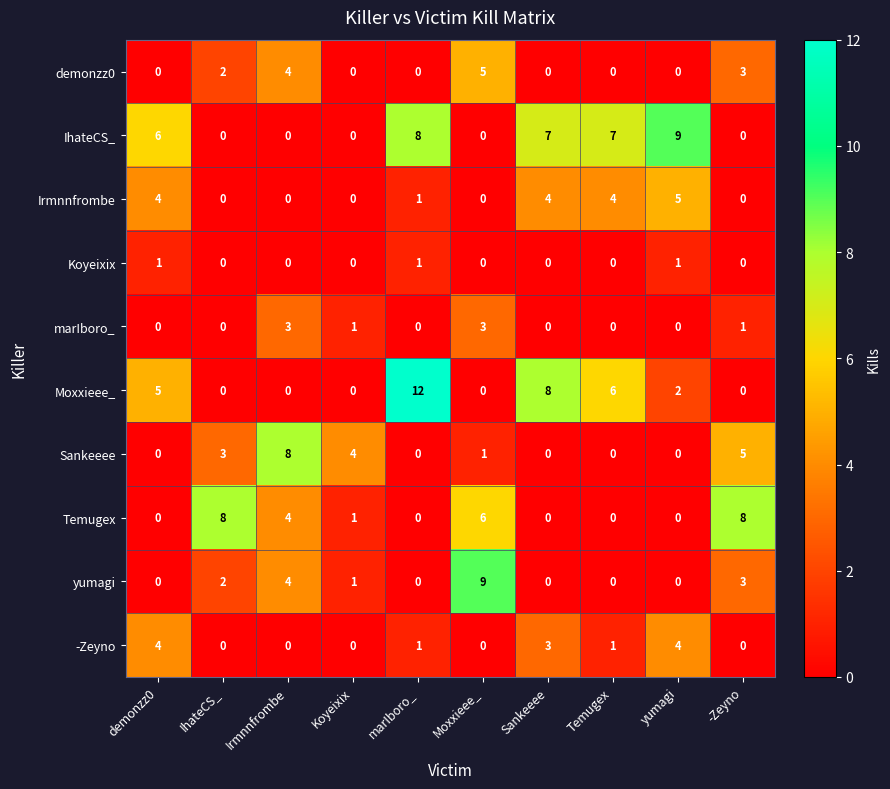

True or false: Temugex has a value of 0 at marIboro_.

True